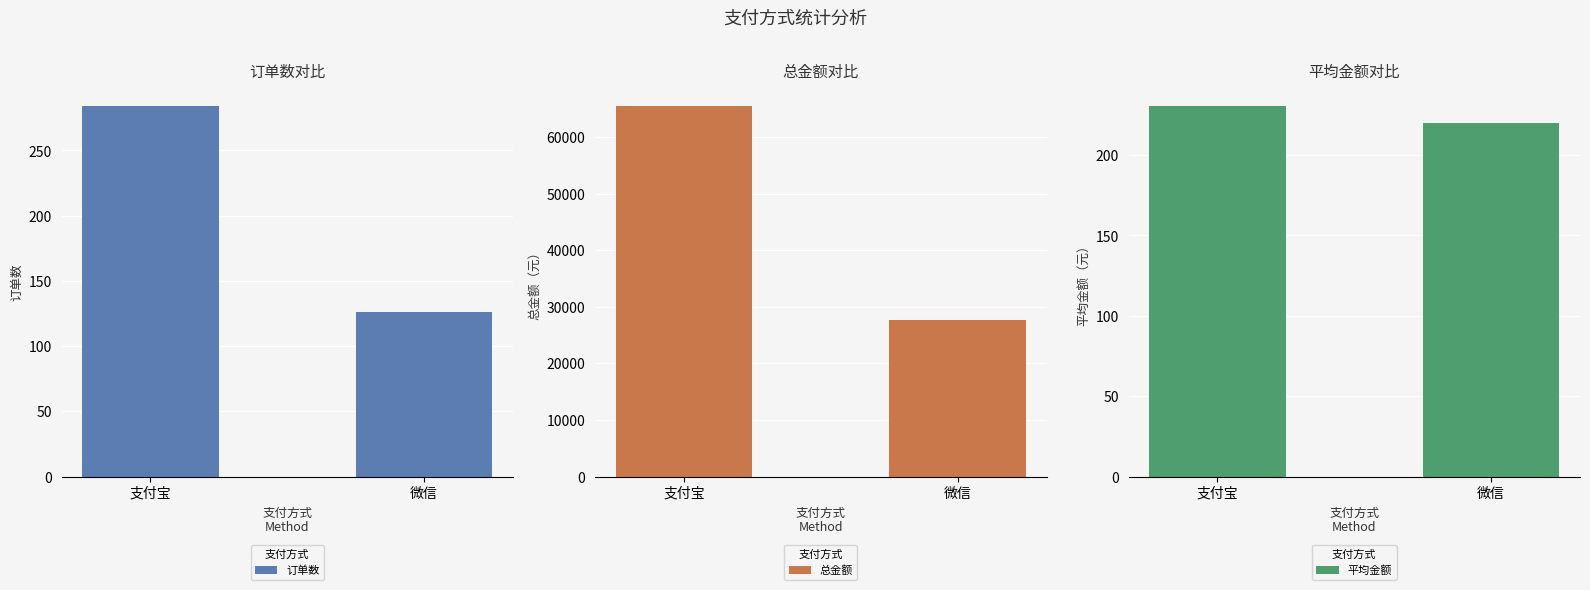

Rank the categories by 订单数 value from lowest to highest.

微信, 支付宝